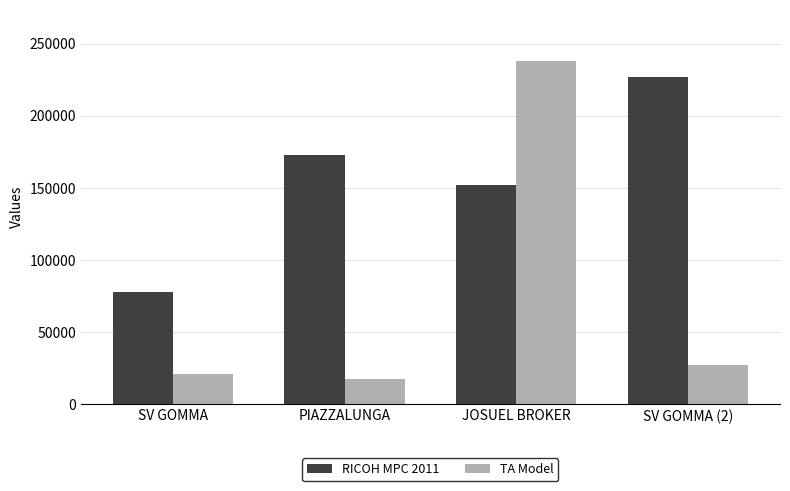

How many series are shown in this chart?

2